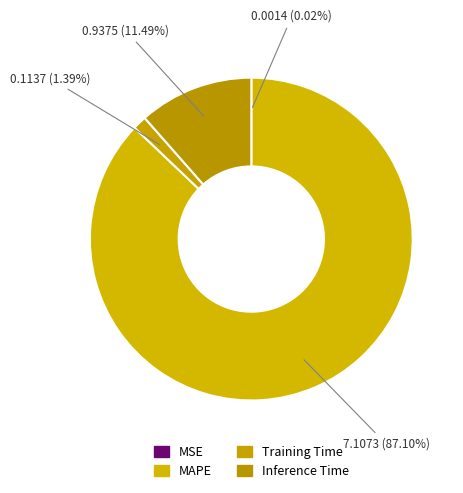

Is it true that Inference Time is 11% of the pie?

True